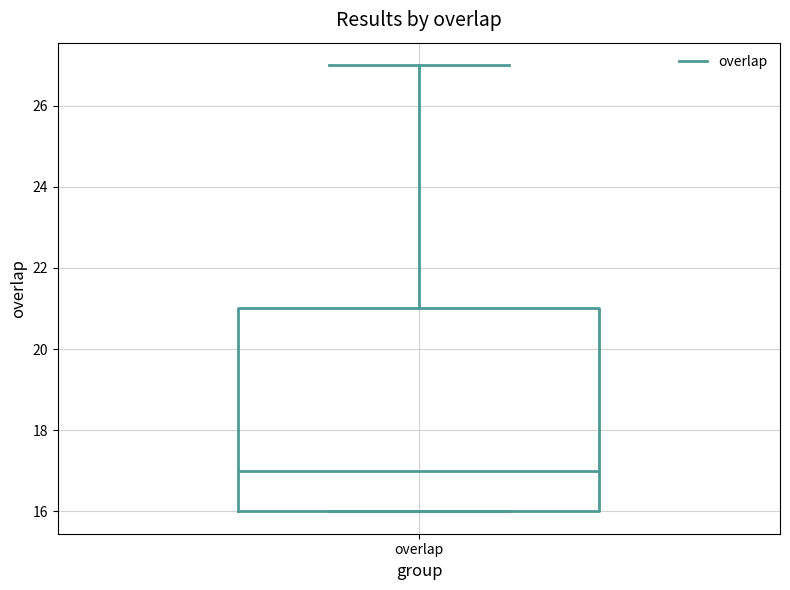

Read this box plot against the y-axis: the position of the median line, the range covered by the box, and the ends of both whiskers. The values are not printed on the chart, so give them approximately, as read against the axis.

median 17, box 16 to 21, whiskers 16 to 27